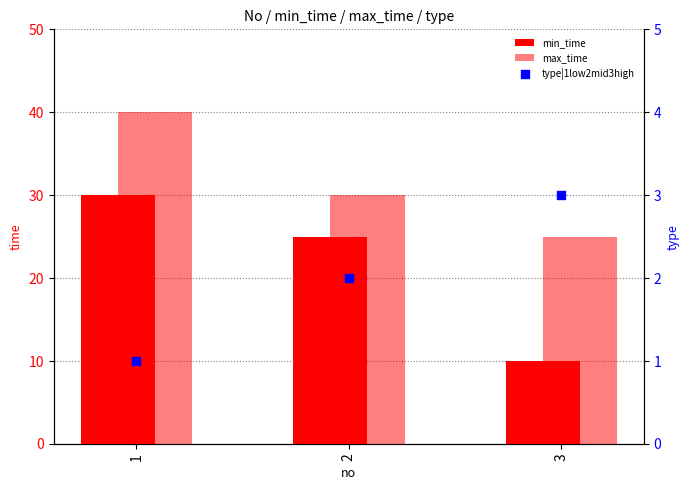

What is the total value across all series at 3?

38